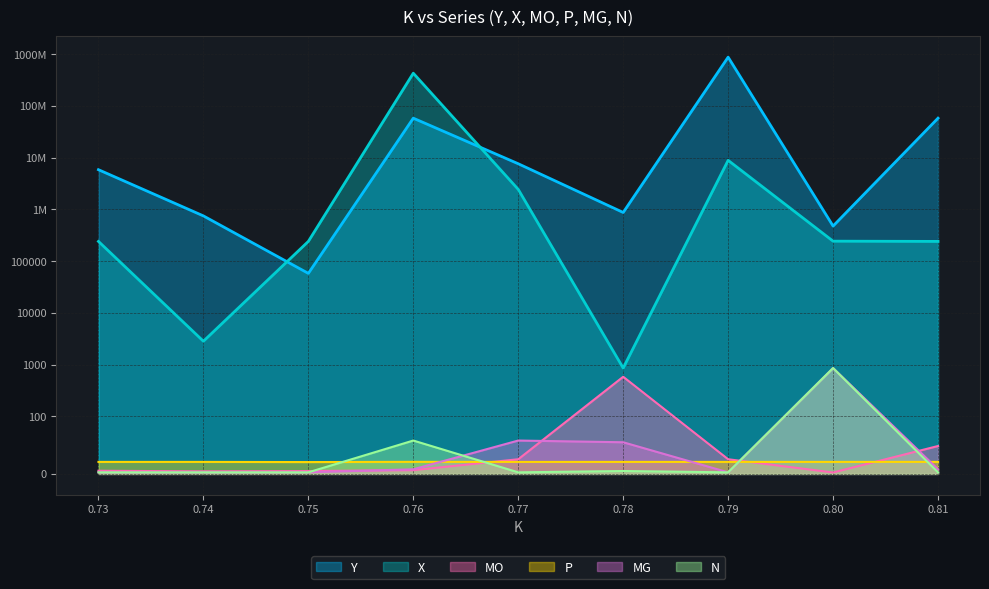

What is the label of the 7th point from the left?

0.79